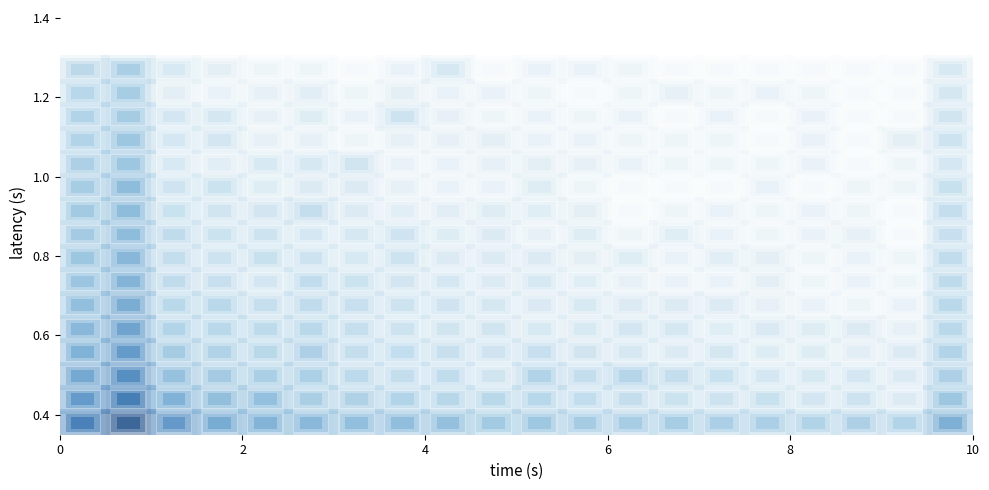

Reading right to left, extract all data points from this chart.

row0: 1581	100	122	103	141	141	163	168	185	279	226	465	579	514	830	1182	2125	6406	237982	30530
row1: 295	8	19	14	27	21	23	33	38	73	65	69	97	114	144	479	547	1326	36455	5951
row2: 126	8	13	10	13	25	33	79	33	94	16	40	34	55	135	137	212	430	12469	2536
row3: 96	8	5	7	7	12	8	11	16	28	18	30	36	35	119	64	107	192	6023	1331
row4: 66	3	8	7	9	6	12	14	10	10	17	17	20	32	62	48	66	98	3202	823
row5: 60	2	1	2	3	8	8	8	10	9	12	18	19	29	46	31	60	64	1885	492
row6: 50	1	2	1	4	2	2	3	6	11	8	13	15	22	39	14	30	44	1237	338
row7: 39	1	2	1	4	5	2	7	4	8	8	8	21	10	20	26	21	33	922	289
row8: 28	0	3	2	1	2	6	1	7	3	8	7	18	11	13	20	23	47	642	203
row9: 35	0	1	2	1	2	1	0	4	6	7	5	5	8	33	15	17	25	640	223
row10: 27	1	1	0	2	0	0	0	1	7	2	2	3	8	8	7	22	18	623	164
row11: 13	1	0	2	1	1	1	2	3	4	3	2	2	16	11	10	5	10	289	127
row12: 19	4	0	2	0	1	1	1	2	2	4	3	3	1	3	3	14	13	304	94
row13: 17	0	0	2	0	2	0	2	1	2	1	3	19	2	7	3	12	14	194	101
row14: 12	0	0	1	2	1	3	1	0	1	2	2	4	1	5	3	2	4	160	71
row15: 10	0	0	0	0	0	0	1	2	2	0	11	2	0	1	1	4	10	152	58